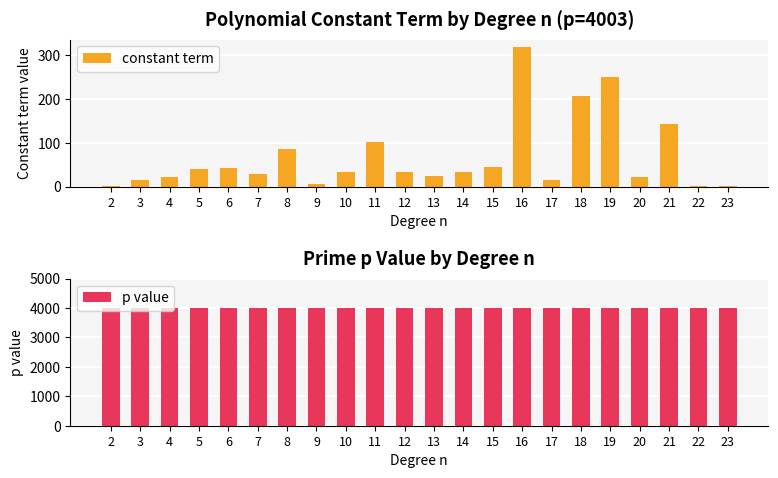

Reading right to left, what are all the values shown in this chart?

constant term: 23=2	22=2	21=144	20=23	19=250	18=207	17=16	16=320	15=44	14=34	13=24	12=33	11=101	10=33	9=7	8=85	7=29	6=43	5=40	4=23	3=16	2=2
p value: 23=4003	22=4003	21=4003	20=4003	19=4003	18=4003	17=4003	16=4003	15=4003	14=4003	13=4003	12=4003	11=4003	10=4003	9=4003	8=4003	7=4003	6=4003	5=4003	4=4003	3=4003	2=4003